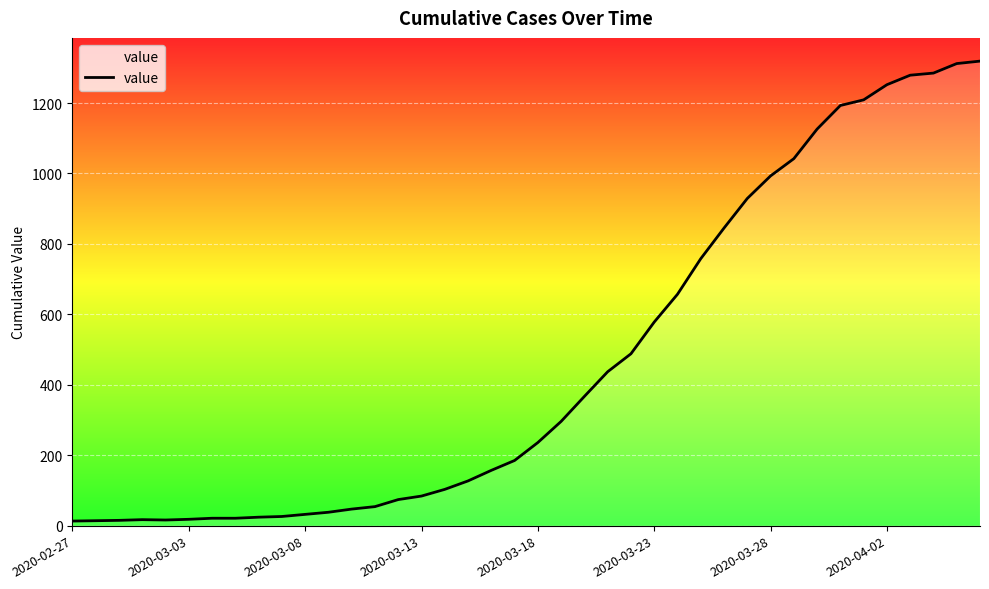

What is the difference between the maximum and minimum values?

1306